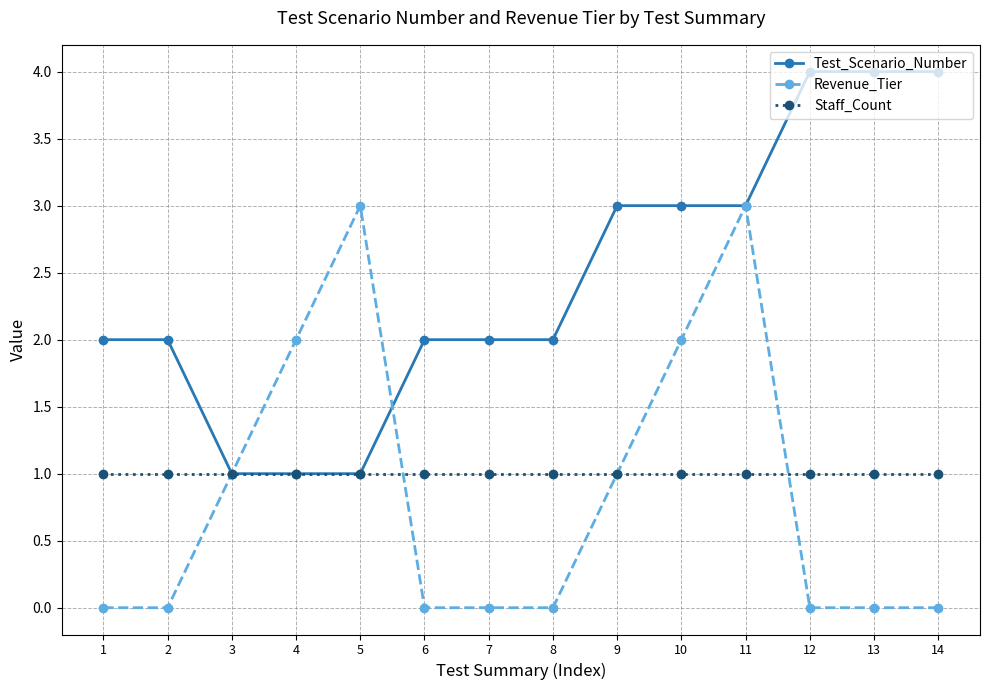

What is the total value across all series at 6?

3